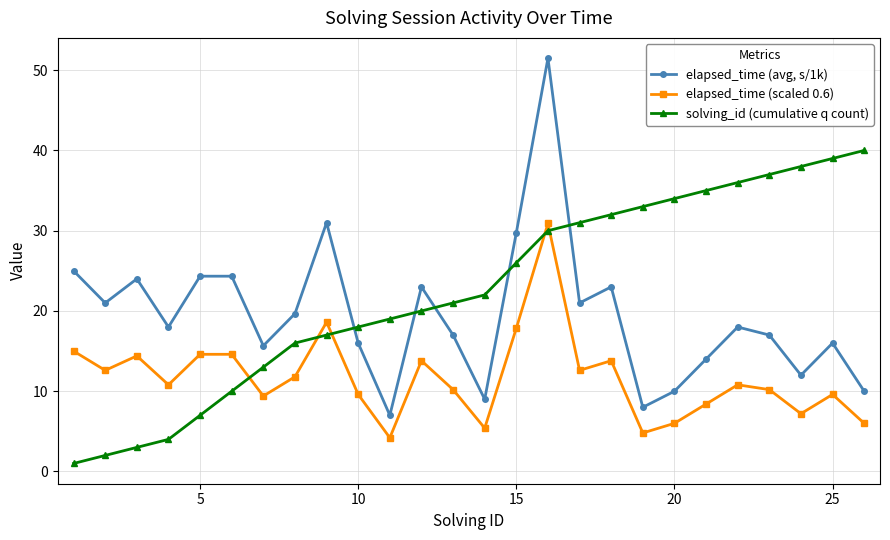

Which series ends up on top after the final intersection of solving_id (cumulative q count) and elapsed_time (scaled 0.6)?

solving_id (cumulative q count)